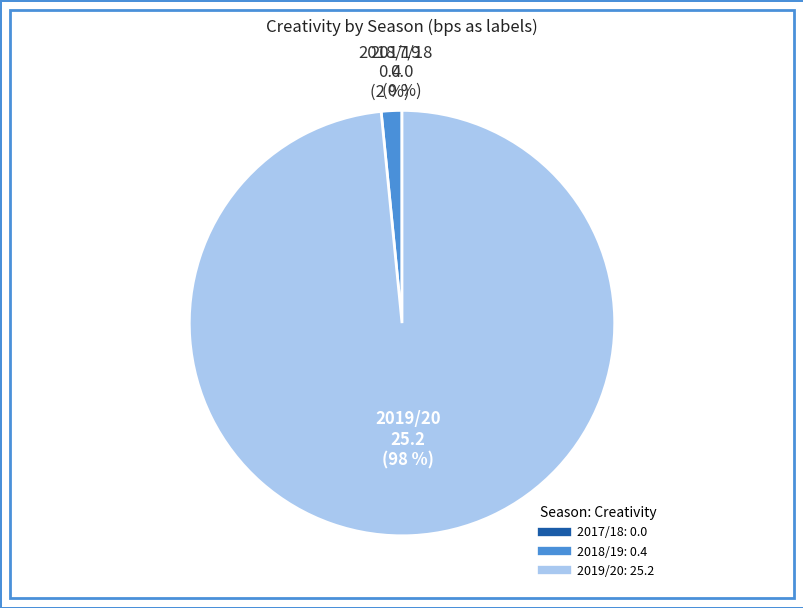

Does any single category account for the majority?

Yes